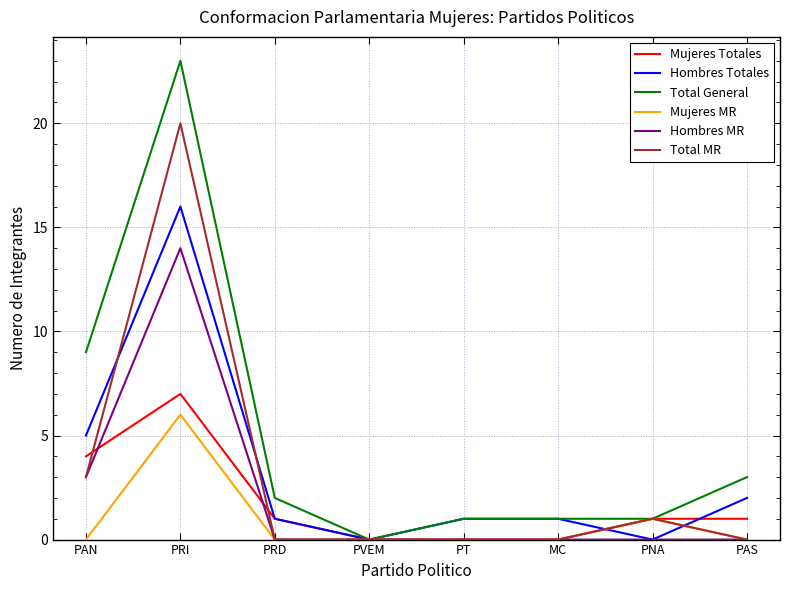

Is it true that Mujeres MR equals 8 at PRI?

False